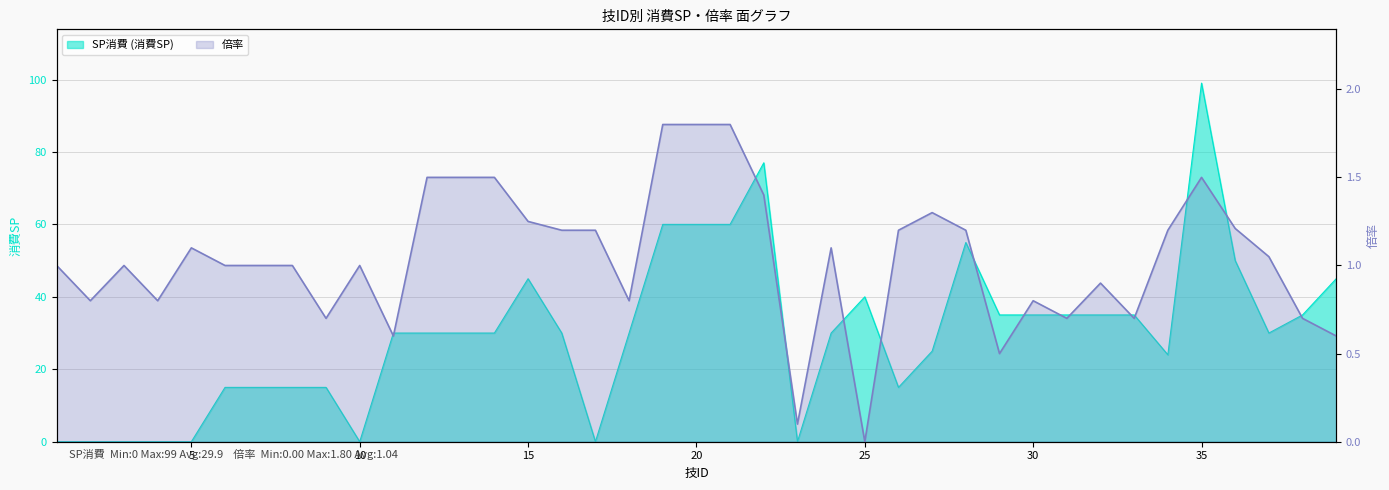

What is the sum of the SP消費 (消費SP) values at 12 and 38?

65.0